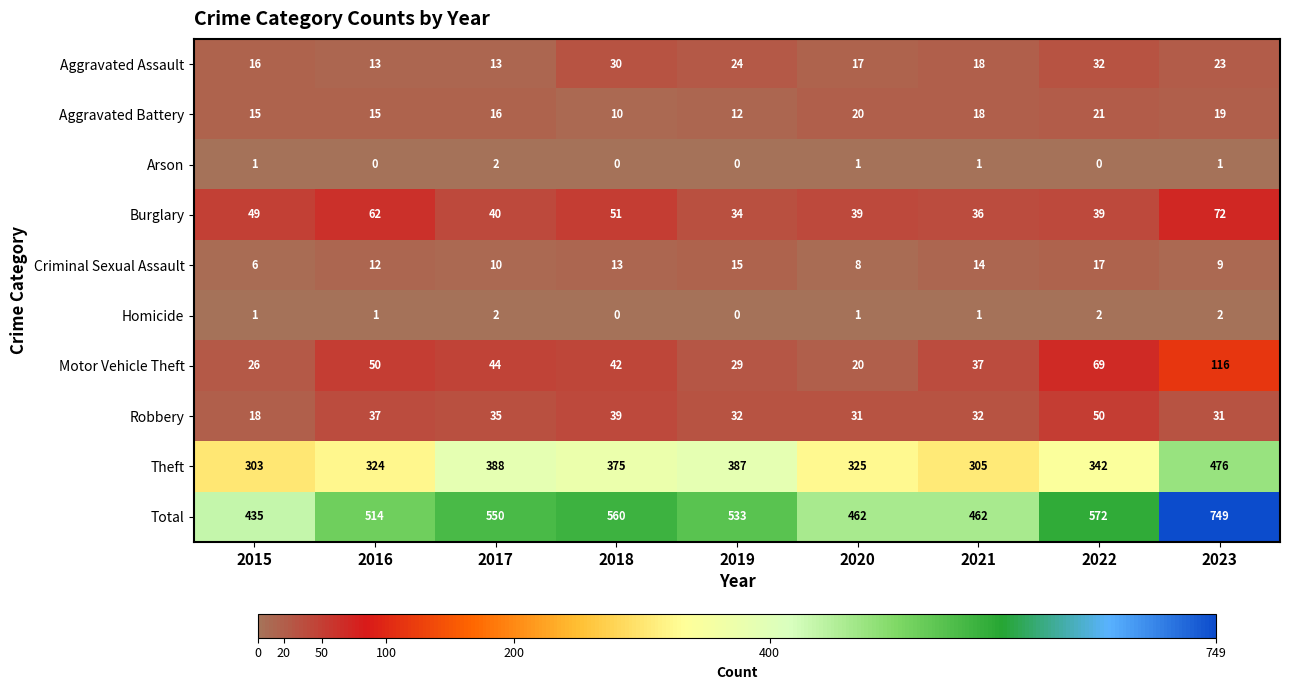

At which category is the sum across all series the highest?

2023